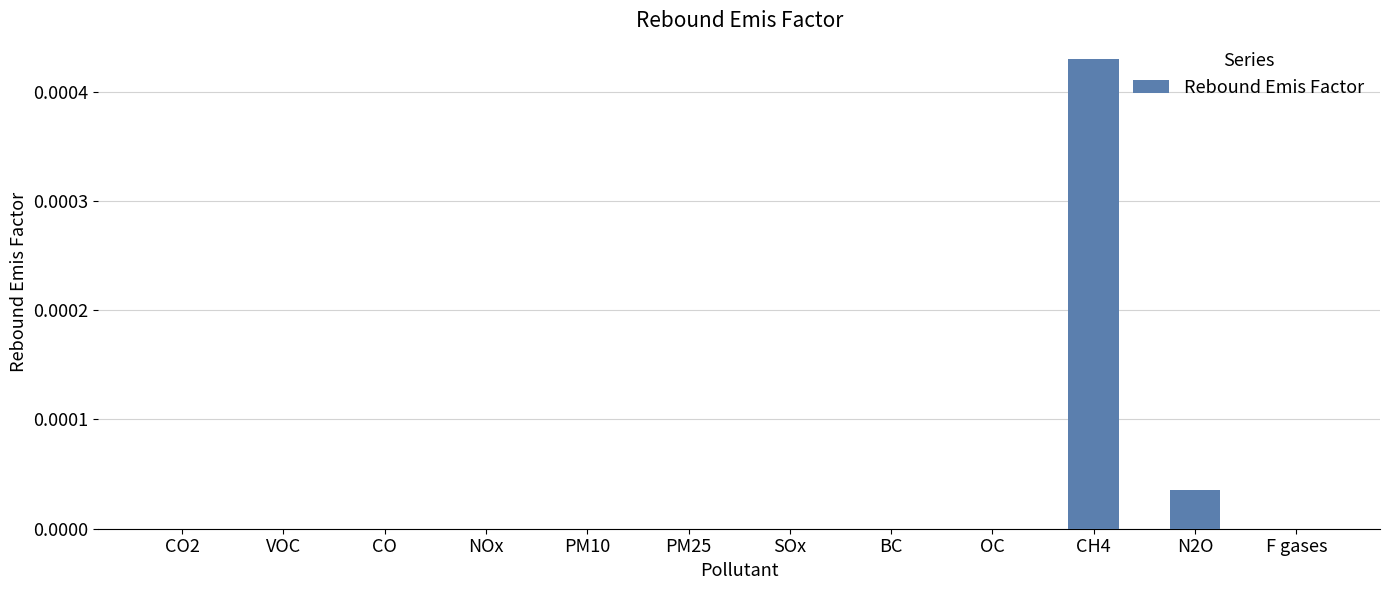

True or false: the data shows 0.0 at CH4.

True